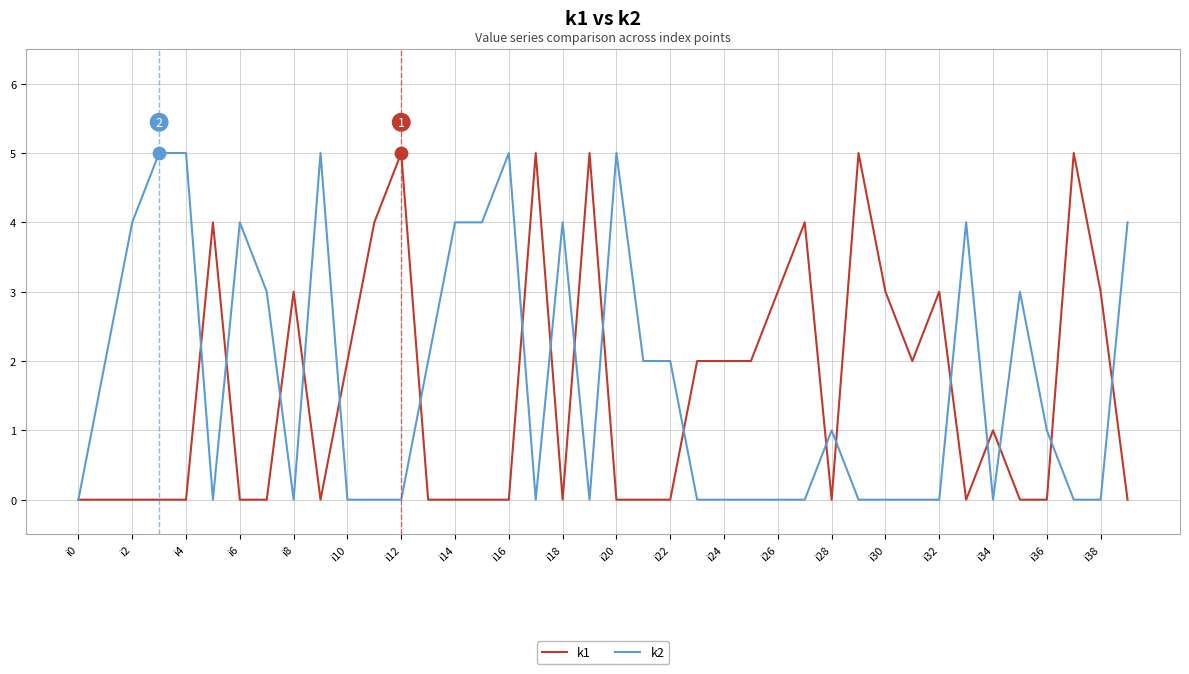

Is this an area chart (filled region under the line)?

No